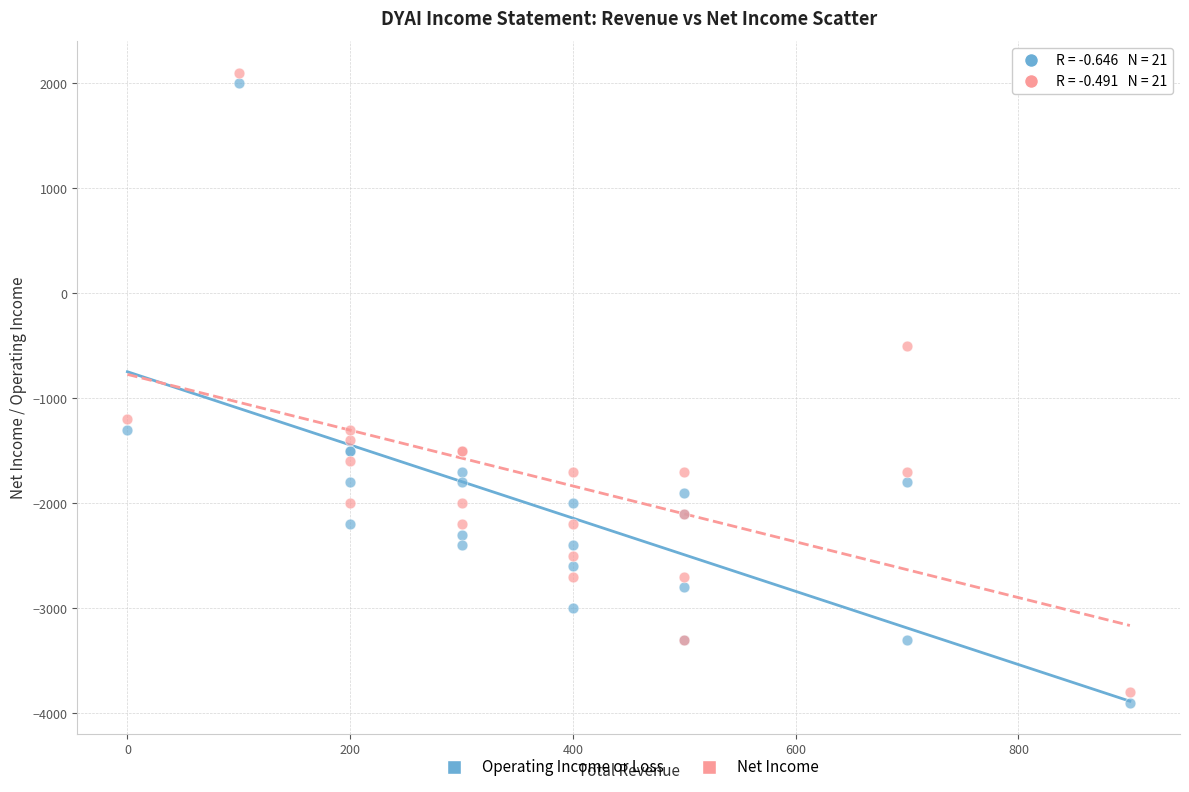

What are all the series names shown in the legend?

Operating Income or Loss, Net Income